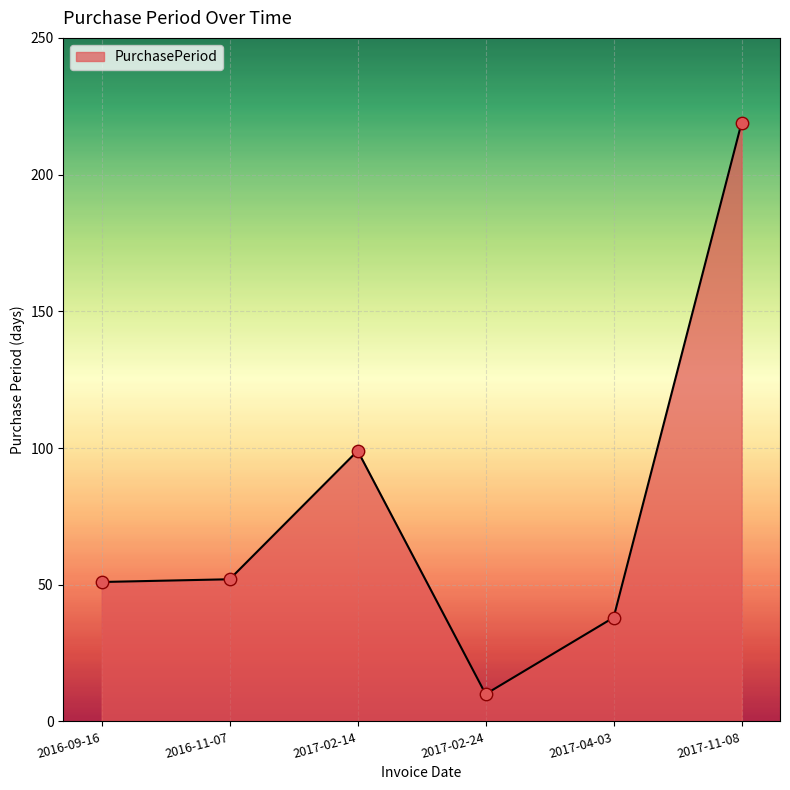

Between 2017-02-14 and 2017-02-24, which is larger?

2017-02-14